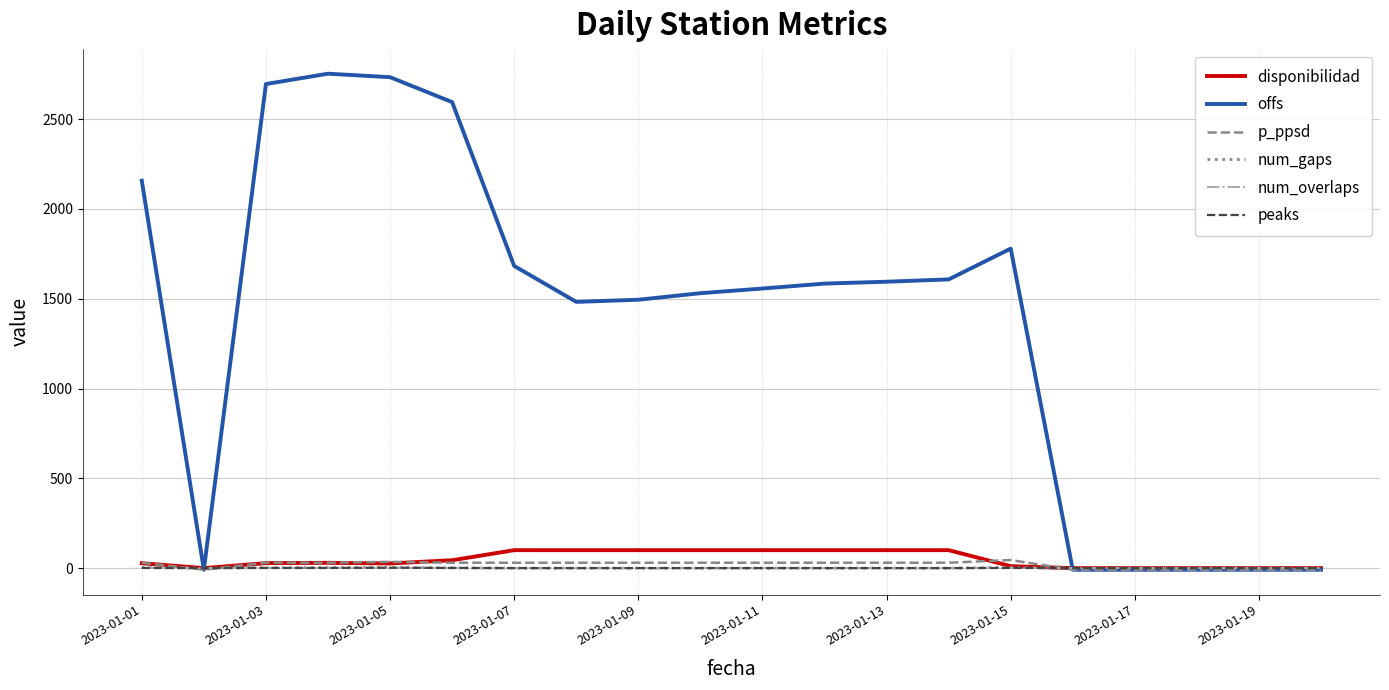

Does the chart have visible grid lines?

Yes